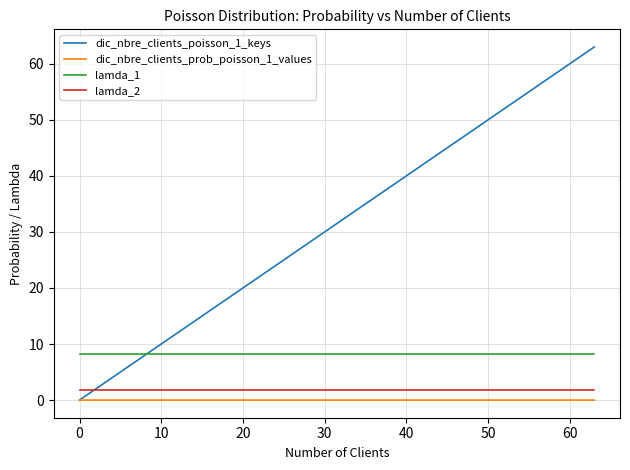

What is the highest value of the dic_nbre_clients_poisson_1_keys series?

63.0